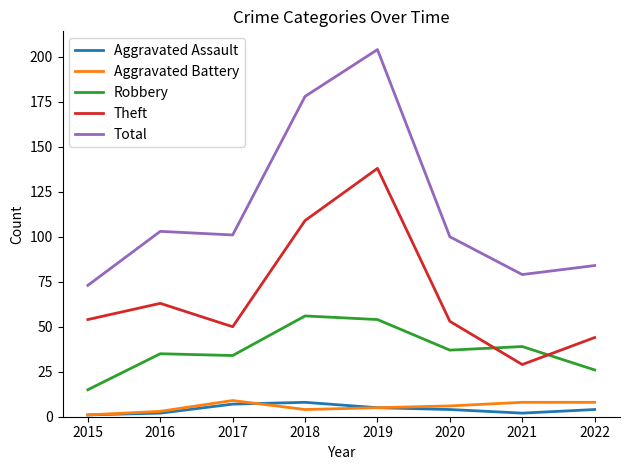

At 2022, list the series in order from largest to smallest.

Total, Theft, Robbery, Aggravated Battery, Aggravated Assault